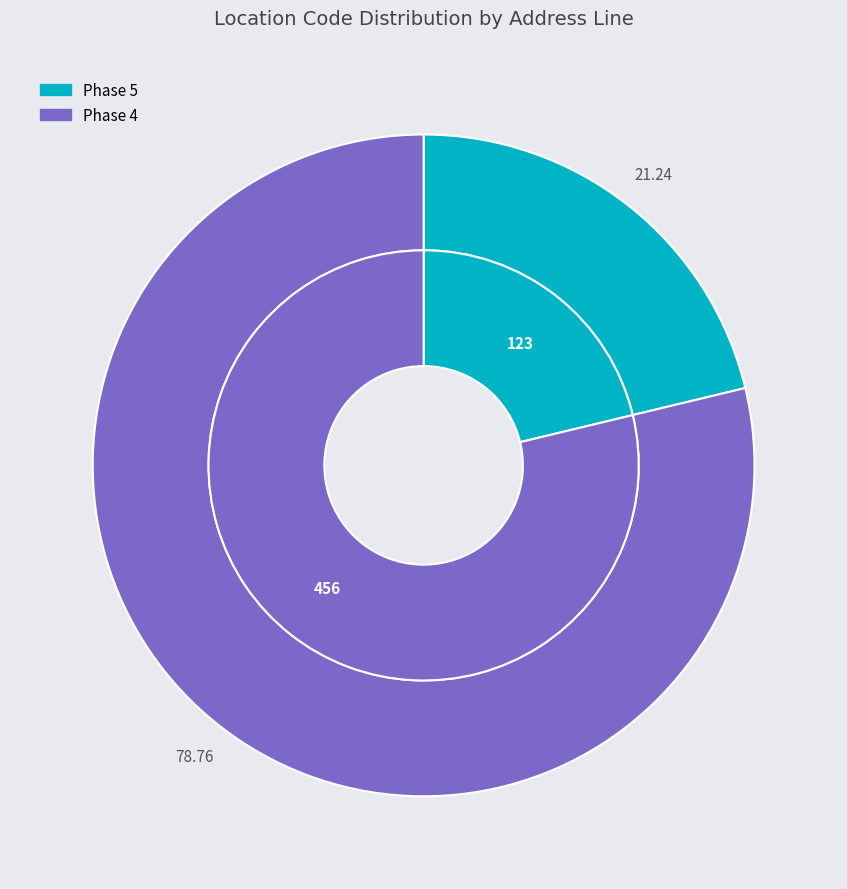

Is Phase 4 the majority of the pie?

Yes